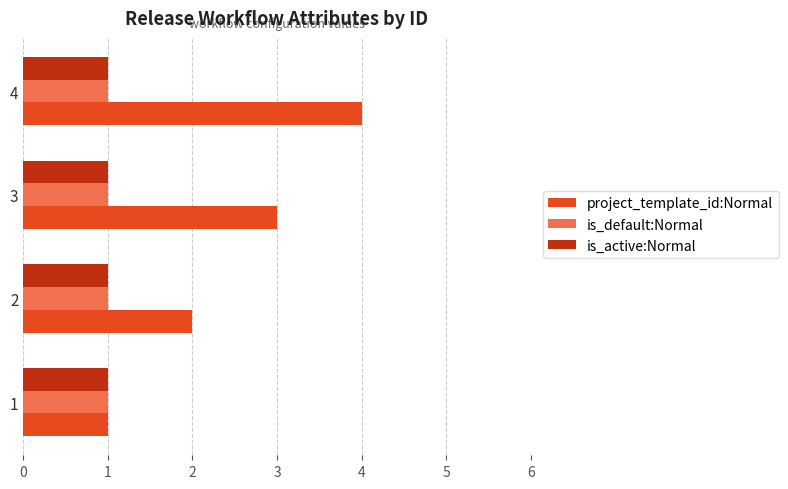

Rank the categories by project_template_id:Normal value from lowest to highest.

1, 2, 3, 4